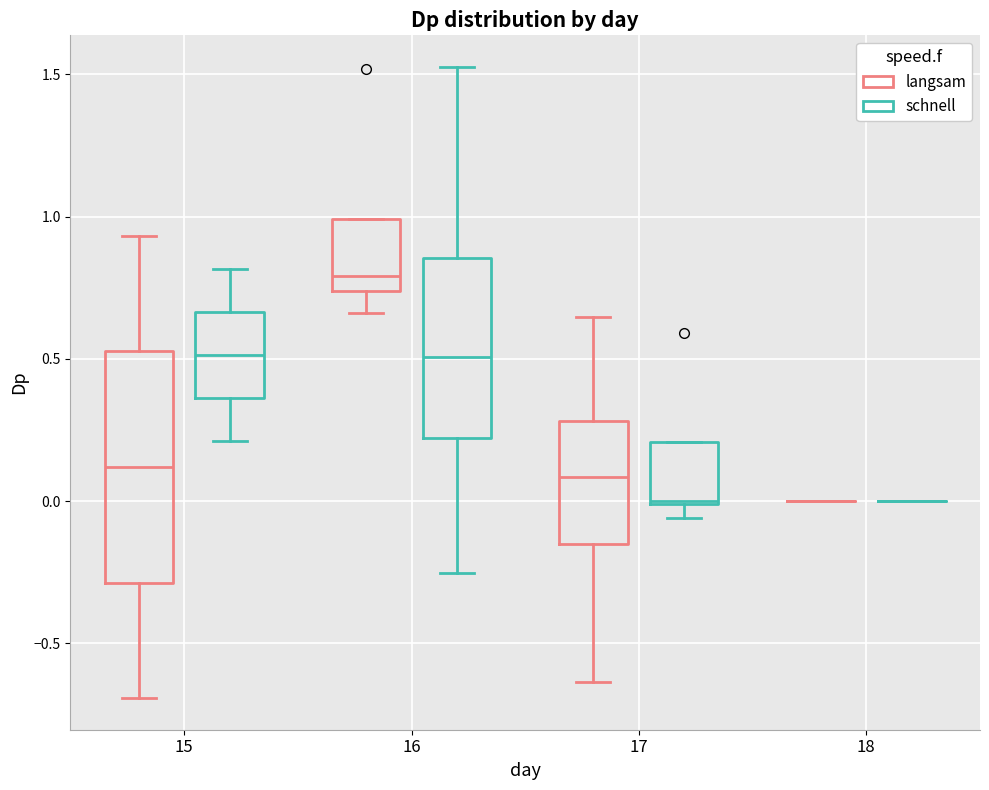

Which box is the tallest, from its lower edge to its upper edge?

15 (langsam)